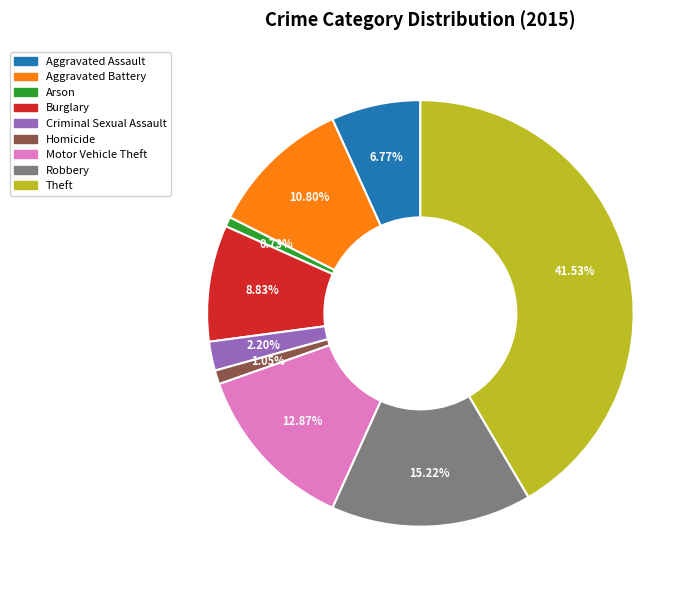

How many segments does this pie chart have?

9